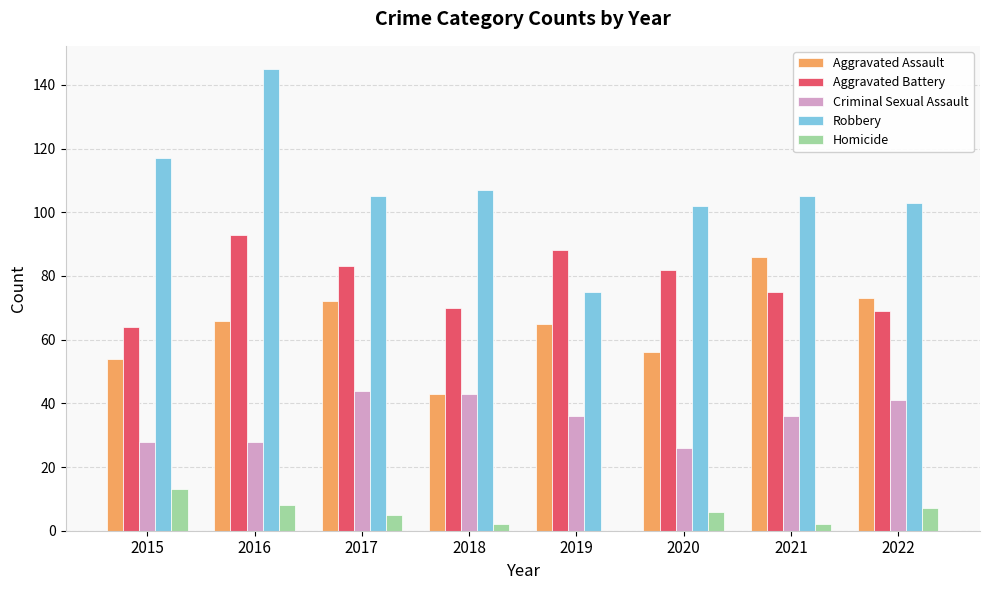

True or false: Aggravated Battery has a value of 88 at 2019.

True